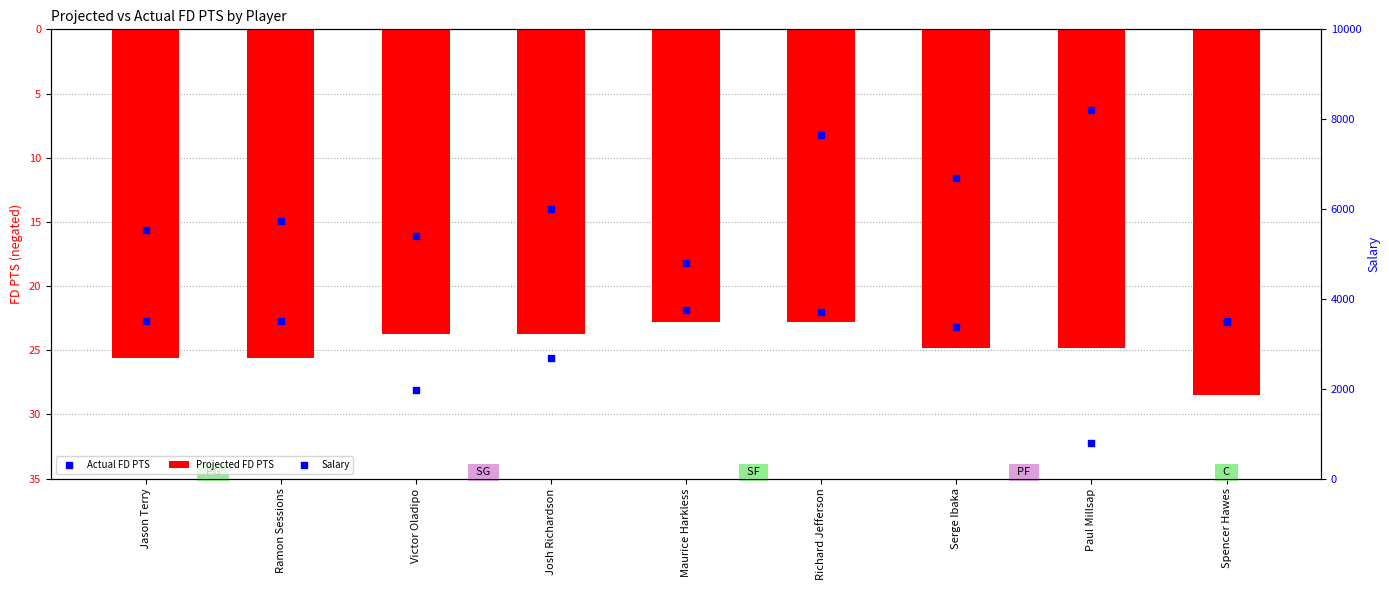

Which series contains the lowest Y value?

Actual FD PTS